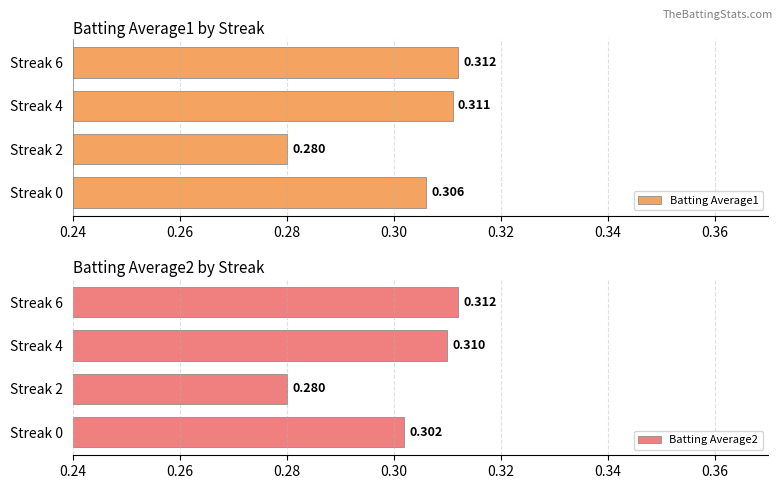

Where is Batting Average2 nearest to the value 0?

Streak 2